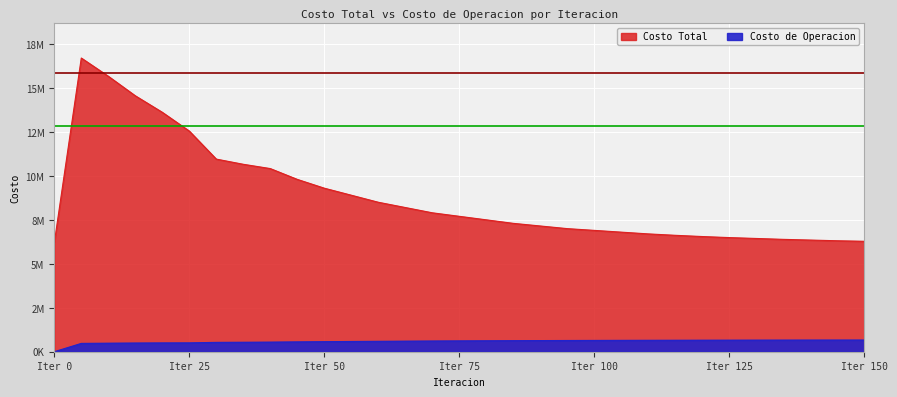

The Costo Total series shows 6280000.0 at 150. True or false?

True